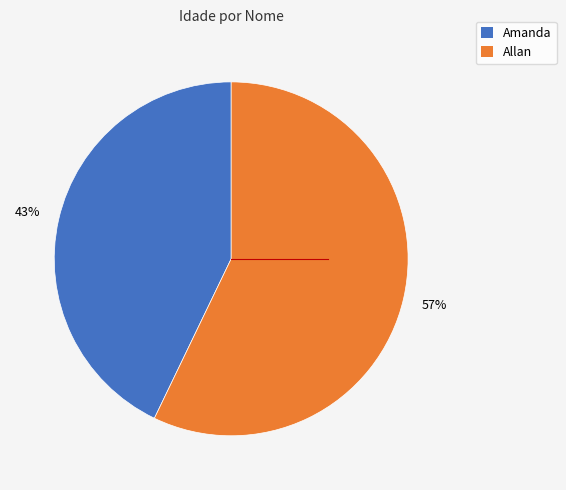

To the nearest percent, what portion does Amanda represent?

43%